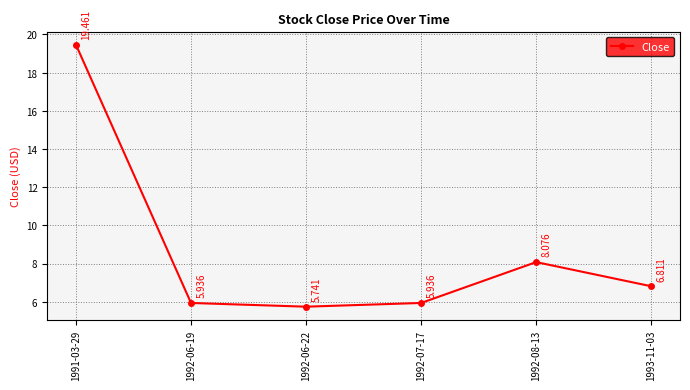

Where is the data nearest to the value 12?

1992-08-13